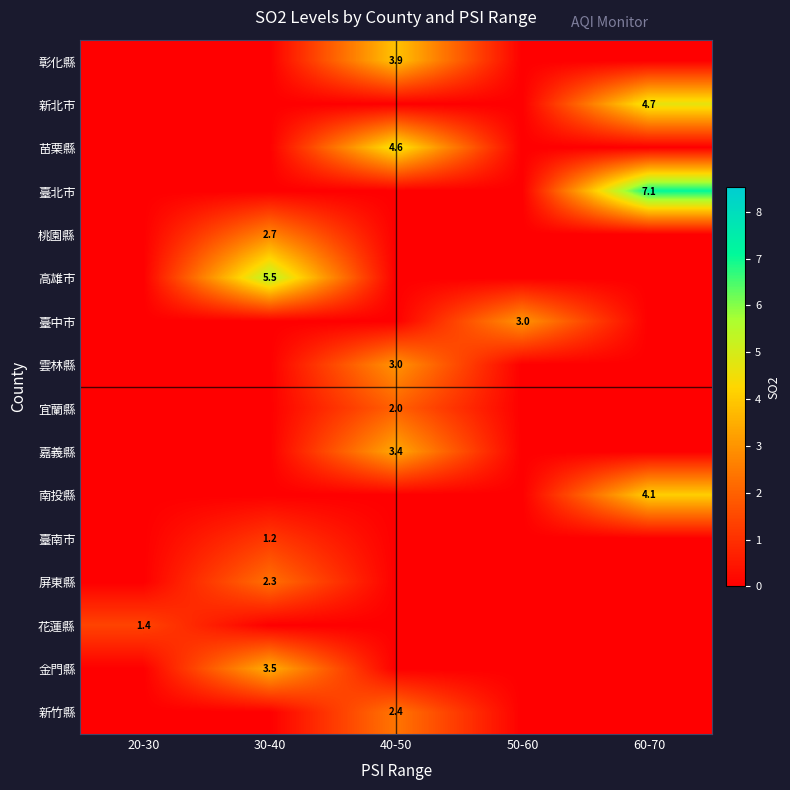

True or false: 新北市 has a value of 4.7 at 60-70.

True